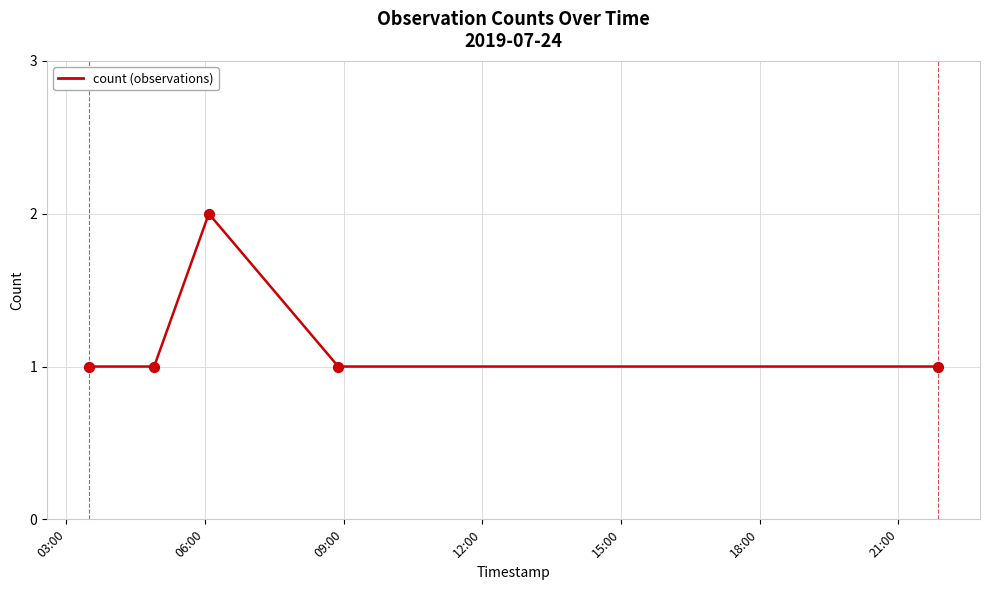

What is the sum of all values?

6